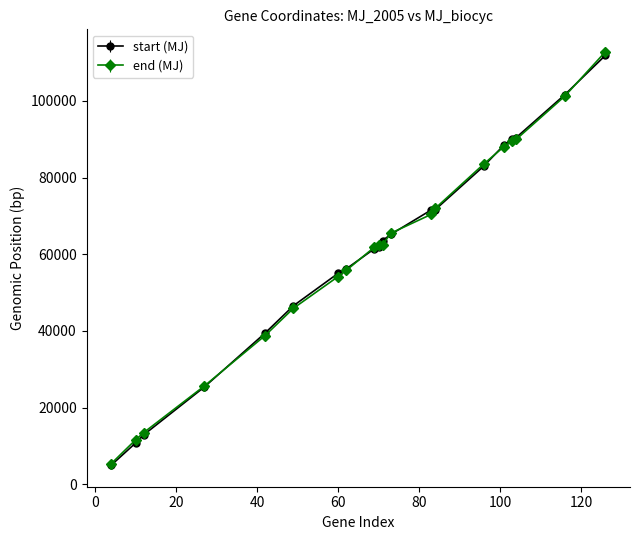

What are all the series names shown in the legend?

start (MJ), end (MJ)